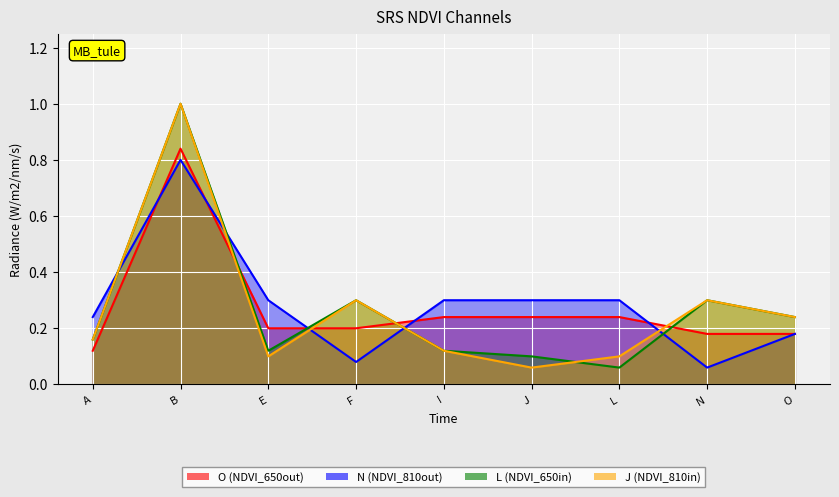

How many series are shown in this chart?

4